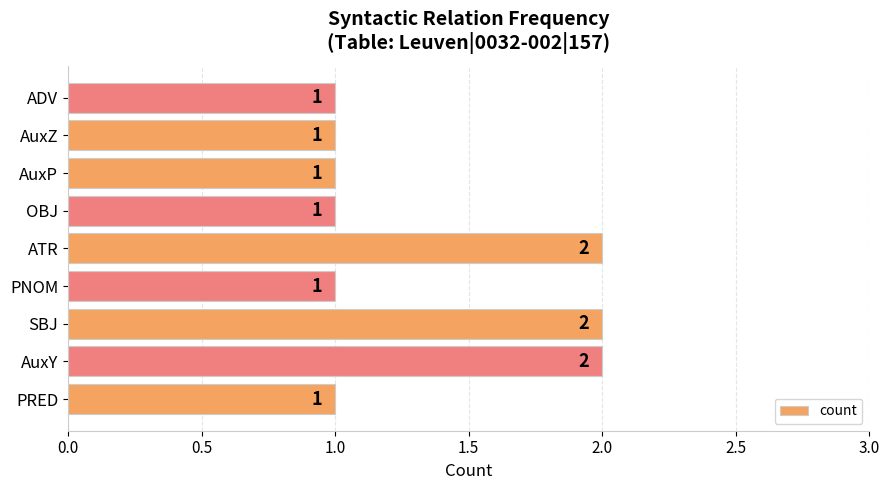

Count the values in the range 1 to 2.

9